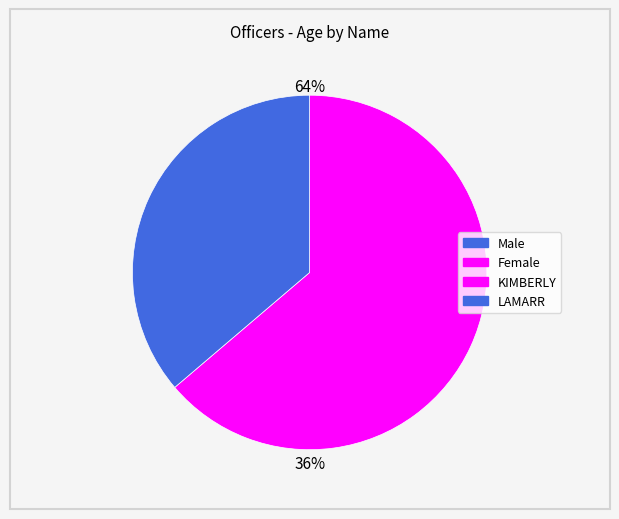

What is the change in value from KIMBERLY to LAMARR?

-19